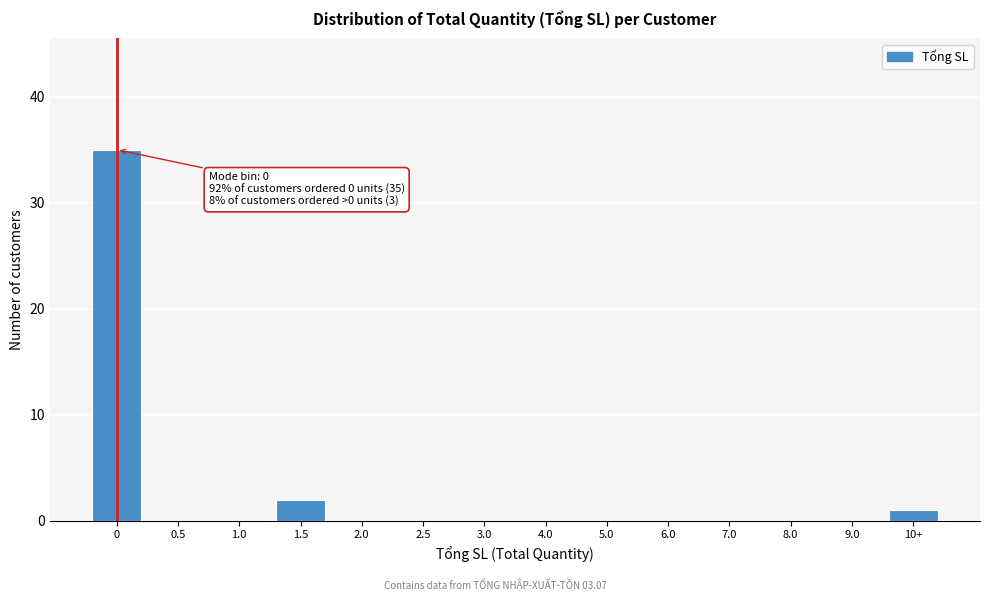

Reading left to right, list all the values displayed in this chart.

0=35	0.5=0	1.0=0	1.5=2	2.0=0	2.5=0	3.0=0	4.0=0	5.0=0	6.0=0	7.0=0	8.0=0	9.0=0	10+=1